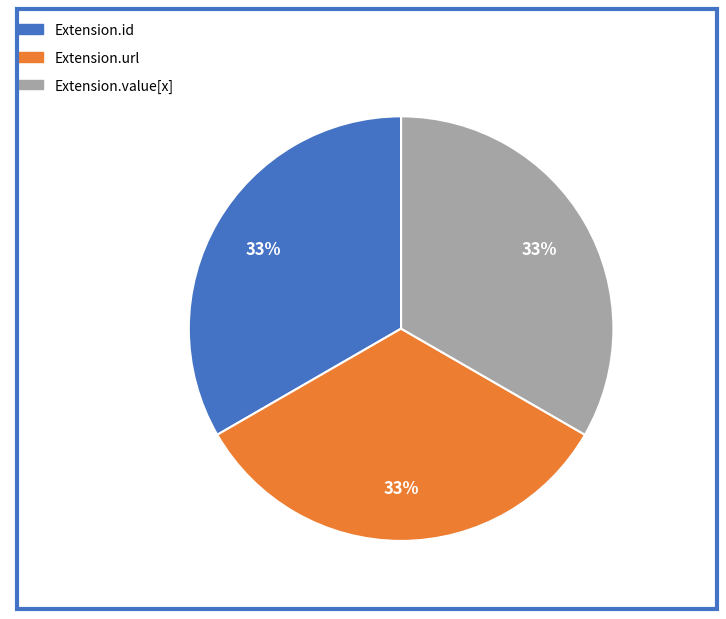

Combined, do Extension.url and Extension.id account for over 50%?

Yes